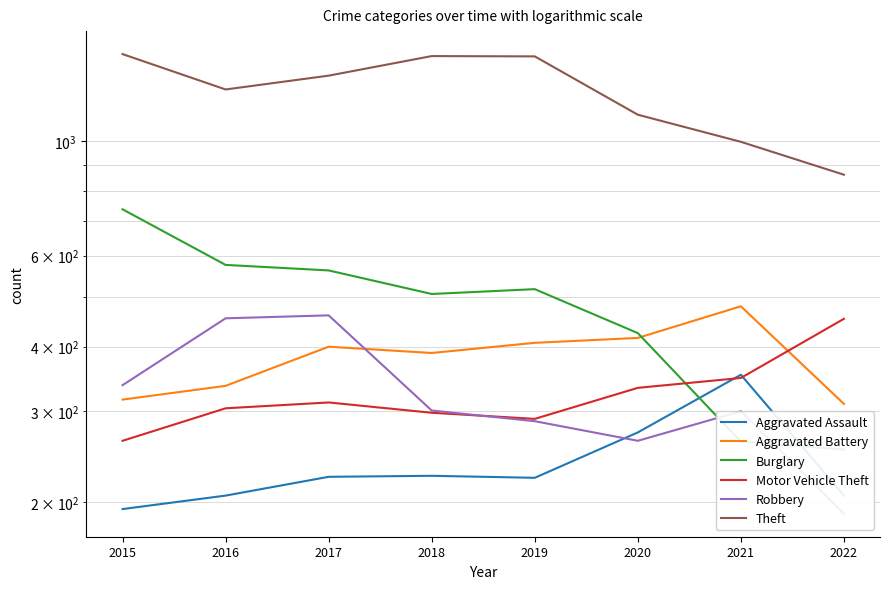

How many data points does each series have?

8